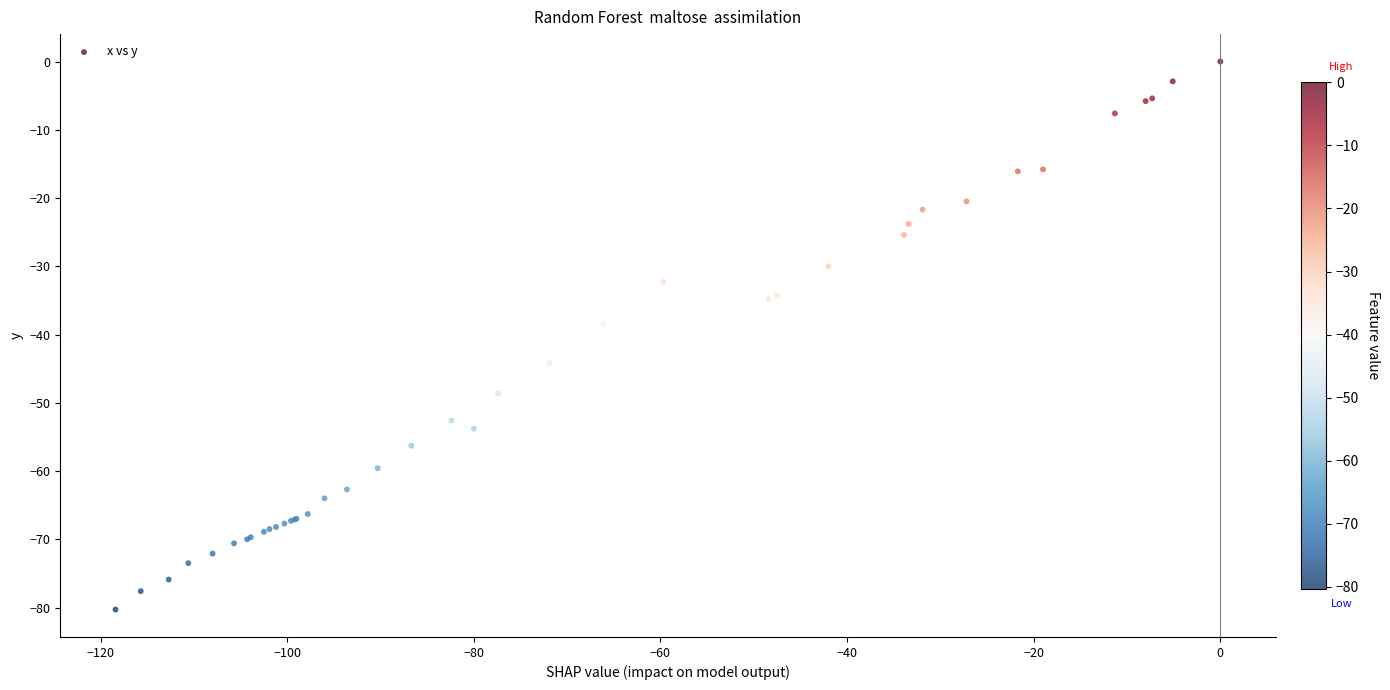

What Y value in the scatter plot is closest to -40?

-38.4